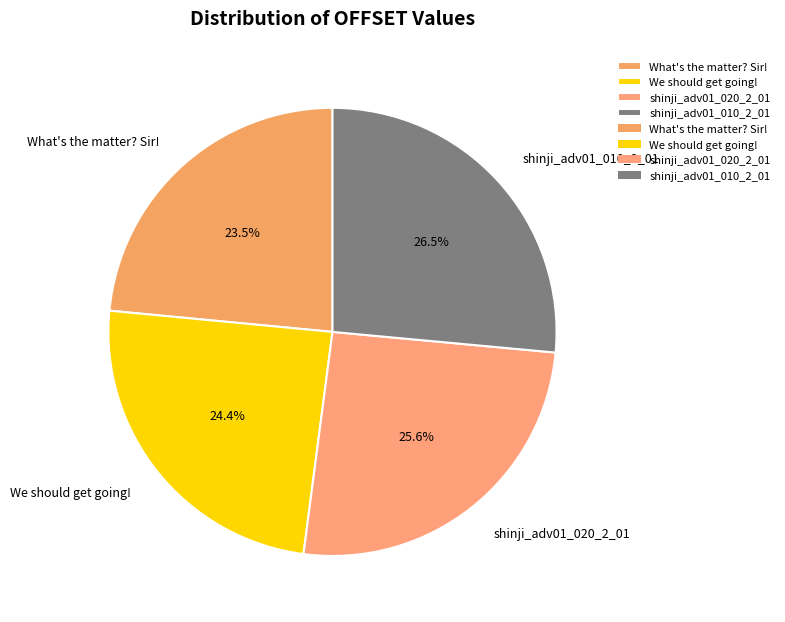

What is the smallest slice in the pie chart?

What's the matter? Sir!